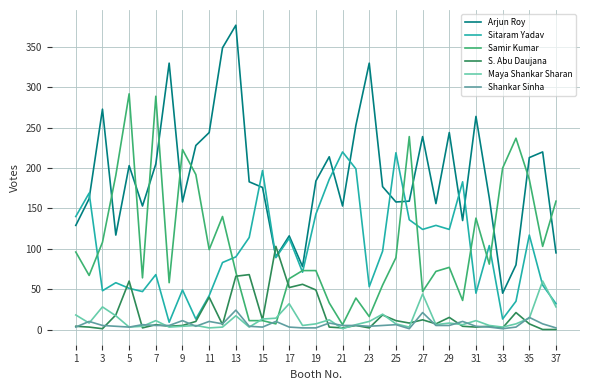

True or false: Shankar Sinha and Maya Shankar Sharan cross at least once.

True